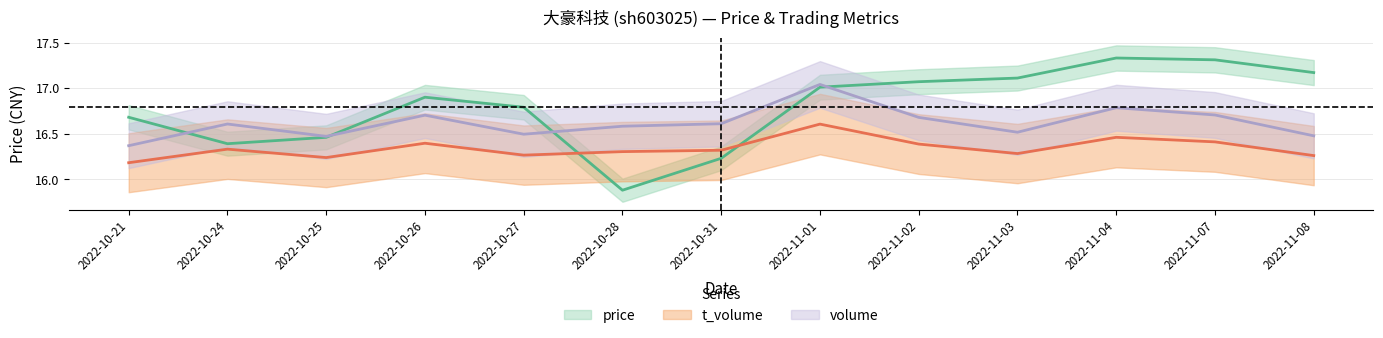

List the series in order of their overall mean, lowest first.

t_volume, volume, price